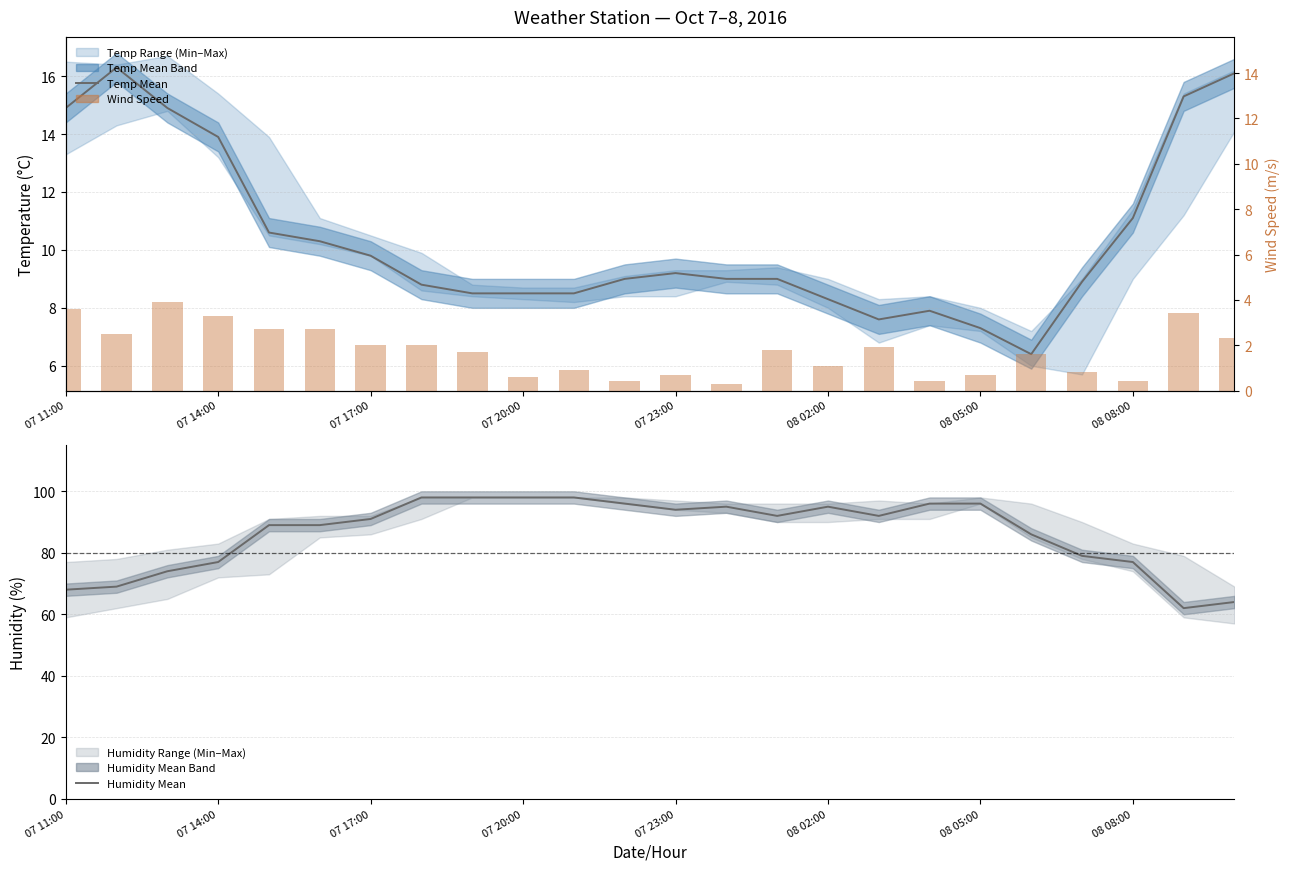

Reading left to right, transcribe all the data shown in this chart.

Temp Mean: 14.9	16.3	14.9	13.9	10.6	10.3	9.8	8.8	8.5	8.5	8.5	9.0	9.2	9.0	9.0	8.3	7.6	7.9	7.3	6.4	8.9	11.1	15.3	16.1
Humidity Mean: 68.0	69.0	74.0	77.0	89.0	89.0	91.0	98.0	98.0	98.0	98.0	96.0	94.0	95.0	92.0	95.0	92.0	96.0	96.0	86.0	79.0	77.0	62.0	64.0
Wind Speed: 3.6	2.5	3.9	3.3	2.7	2.7	2.0	2.0	1.7	0.6	0.9	0.4	0.7	0.3	1.8	1.1	1.9	0.4	0.7	1.6	0.8	0.4	3.4	2.3